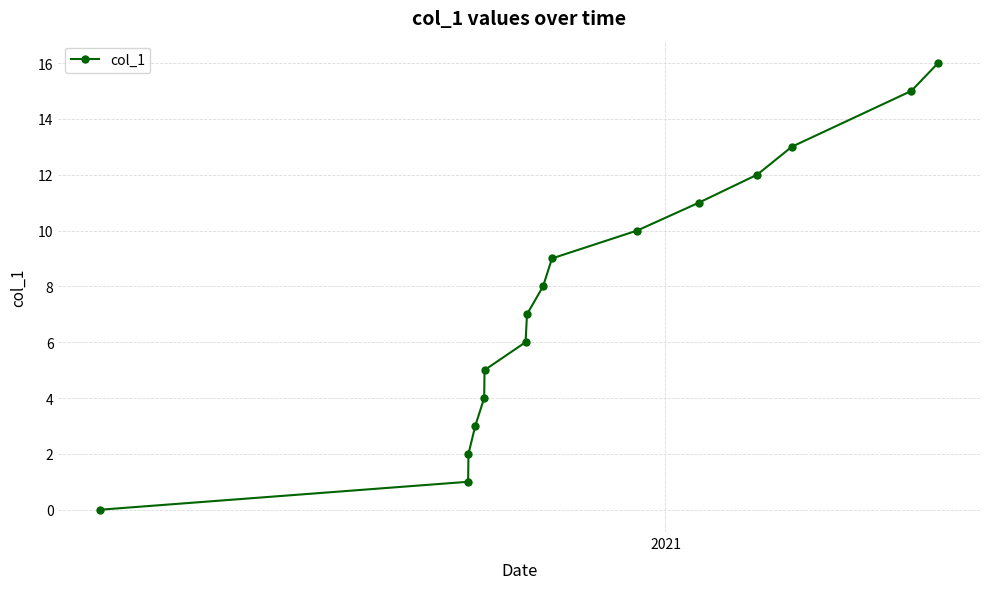

What is the difference between the maximum and minimum values?

16